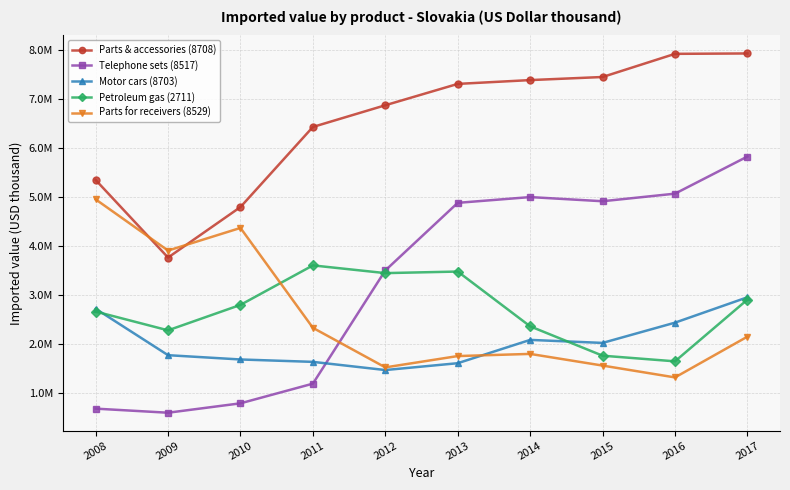

At how many categories does at least one series exceed 4063959?

9